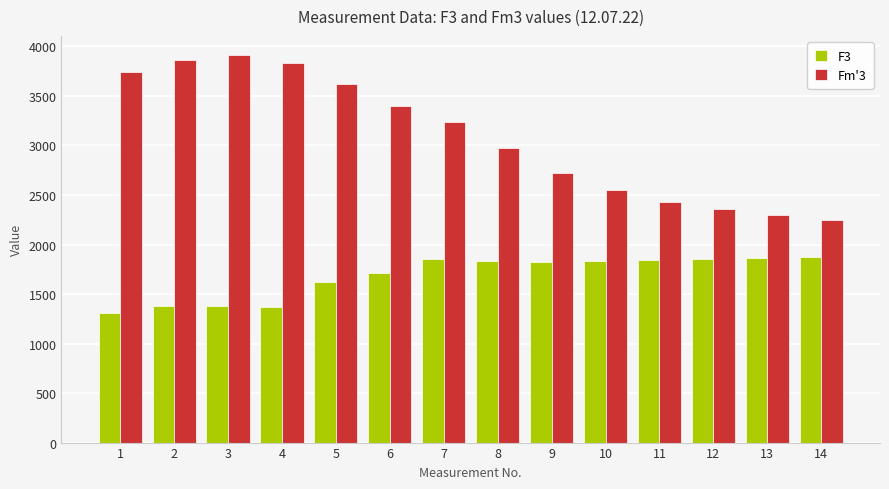

Which category has the lowest value in the F3 series?

1